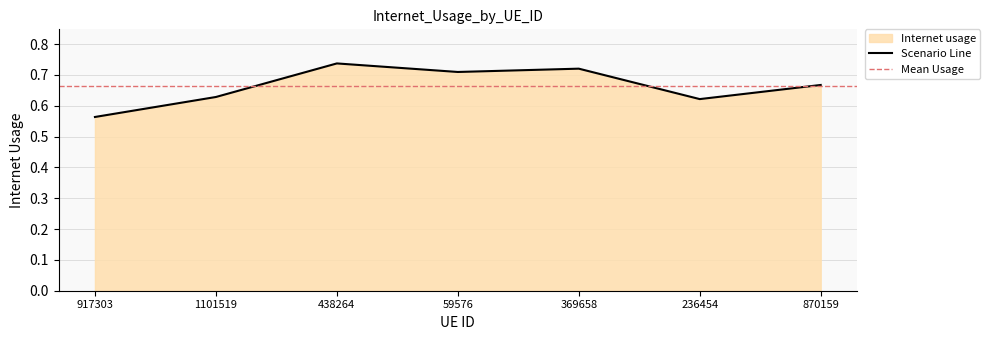

List the labels in order of value, largest first.

438264, 369658, 59576, 870159, 1101519, 236454, 917303